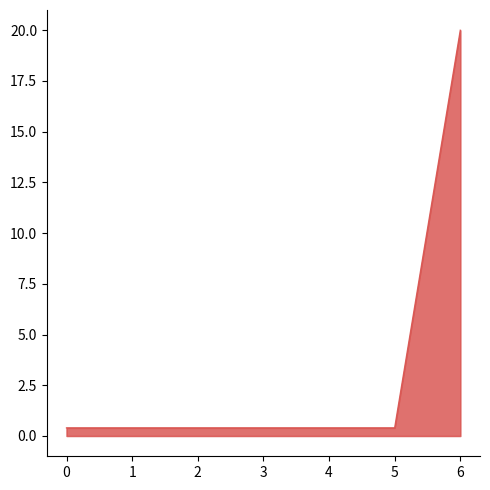

What is the maximum value shown in the chart?

20.0